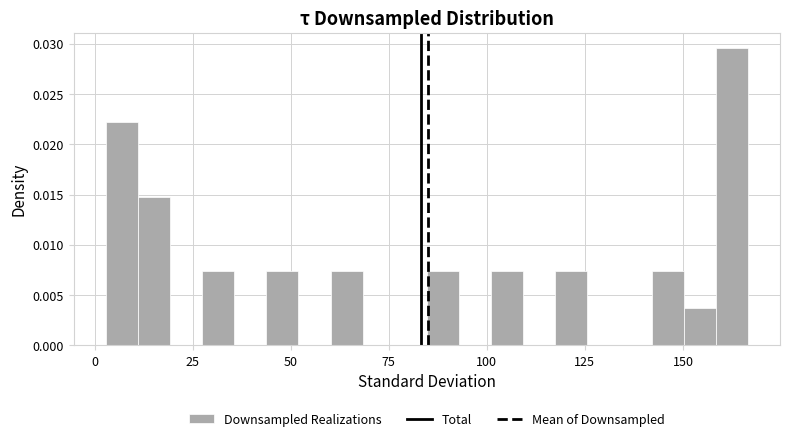

Around what value on the x-axis is the tallest bar? Give the approximate position of its centre, as read against the axis.

160